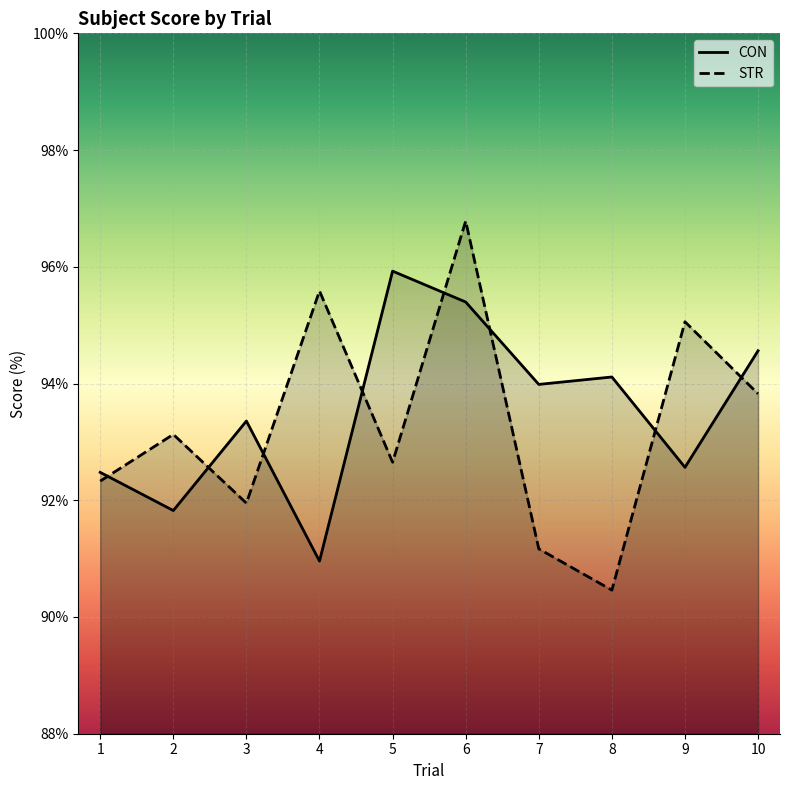

Is it true that STR equals 149.2 at 2?

False